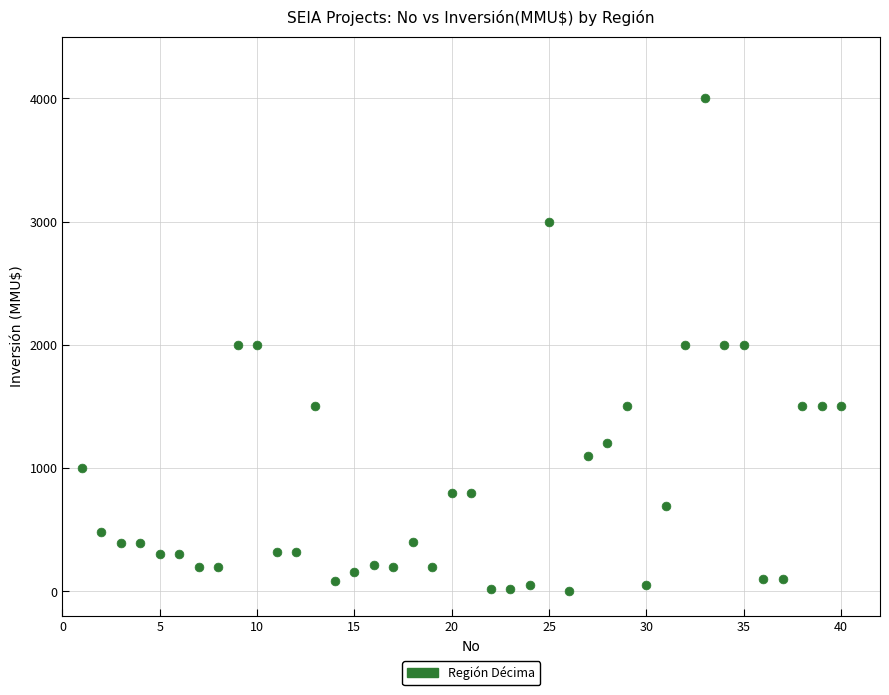

What is the range of X values (max minus min)?

39